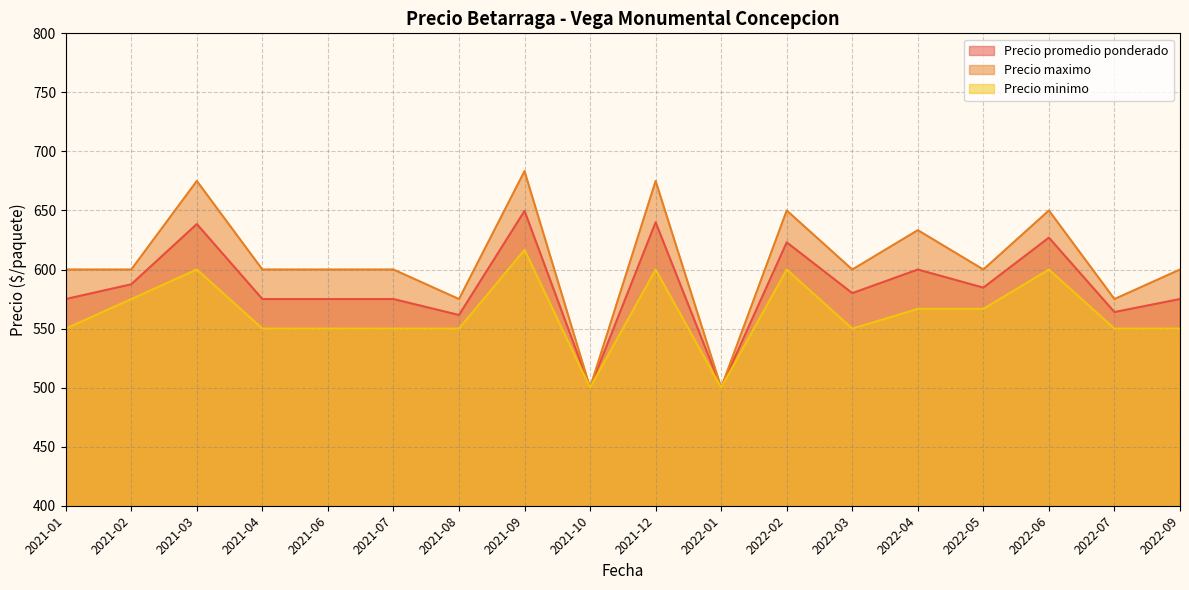

What position from the left is 2022-07?

17